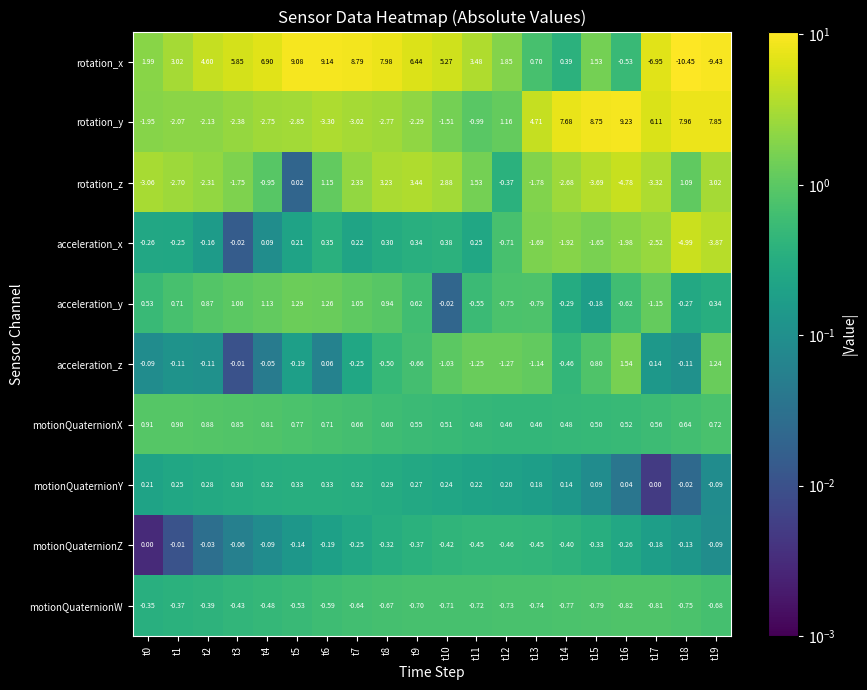

What is the maximum value shown in the chart?

9.2